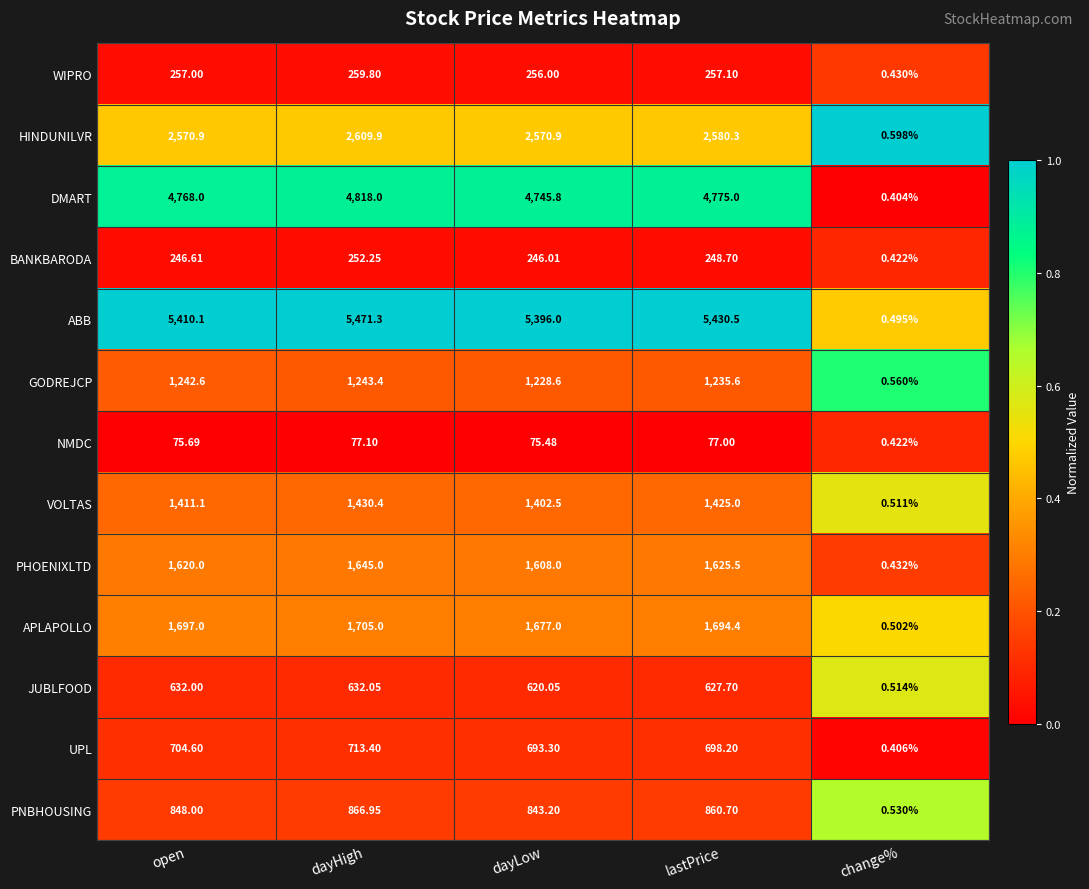

How many data points does each series have?

5